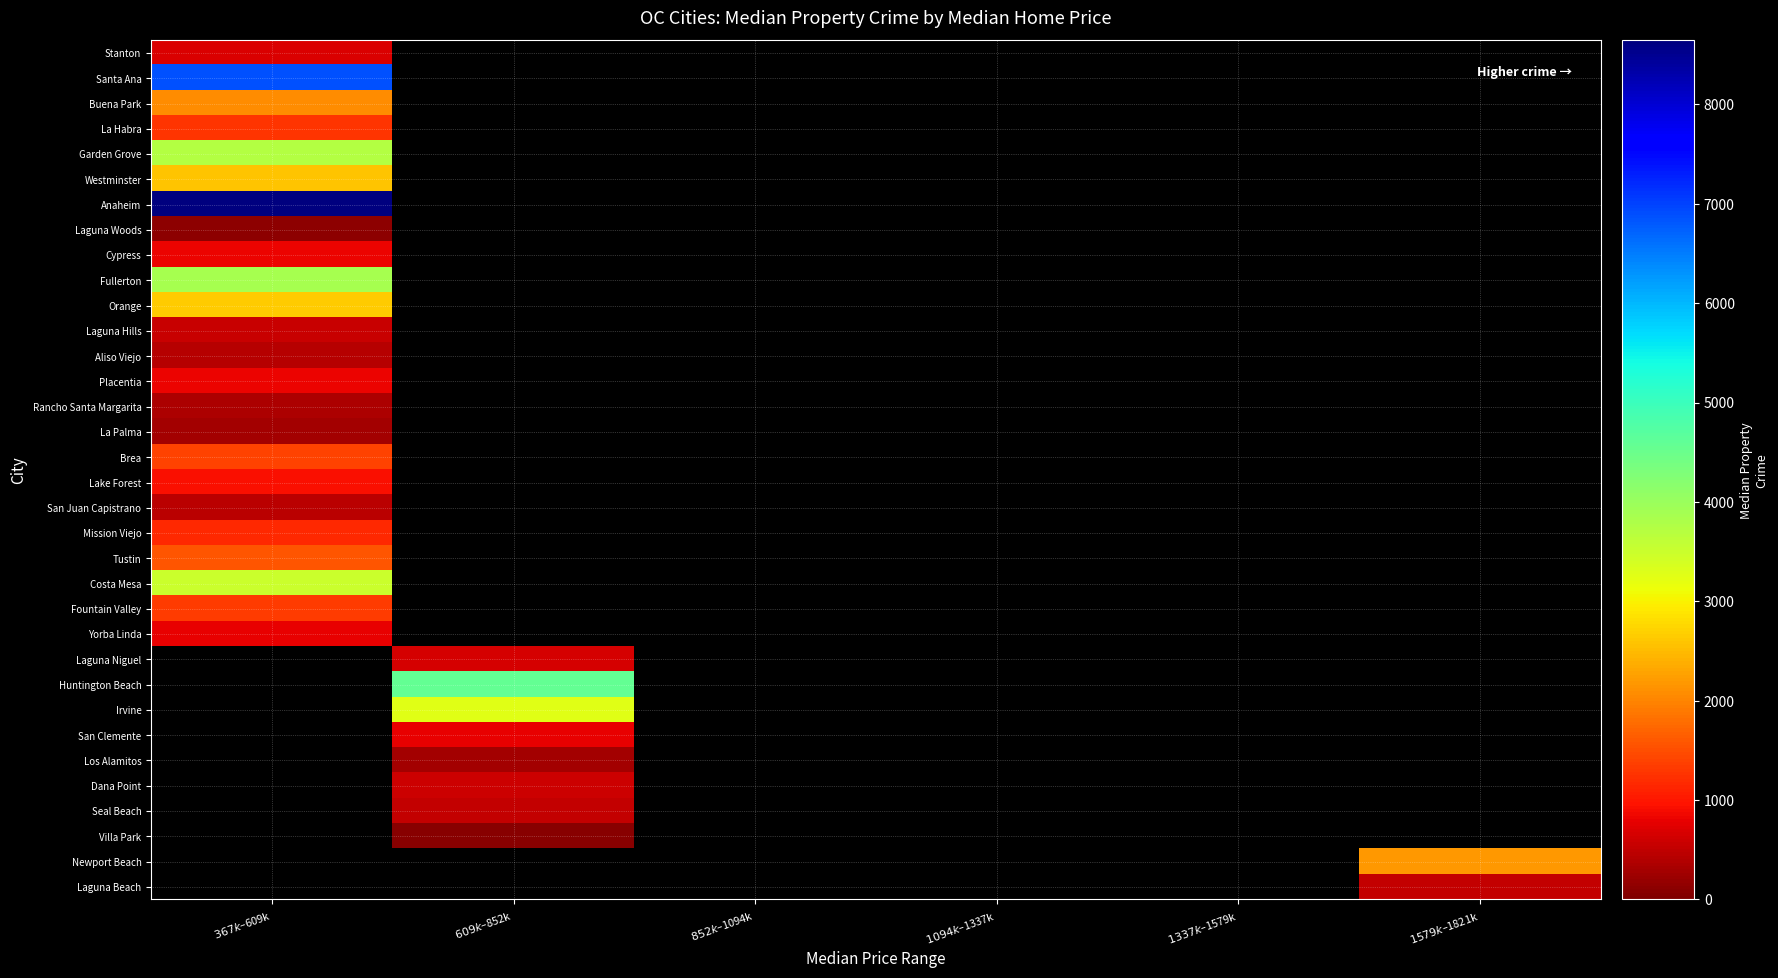

At how many categories does at least one series exceed 7812?

1